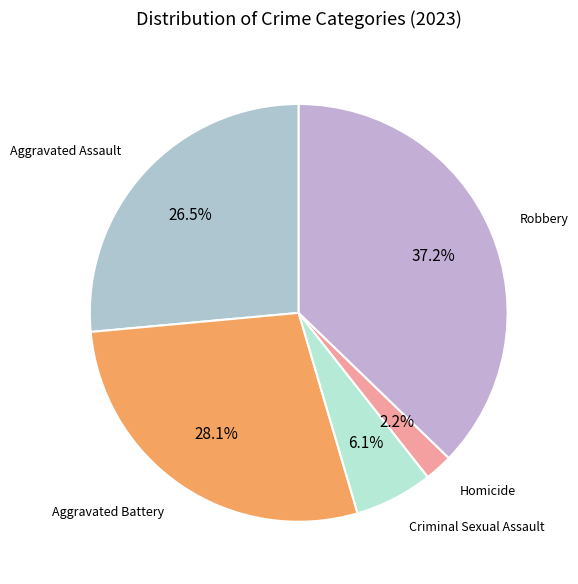

Count the number of slices in the pie.

5